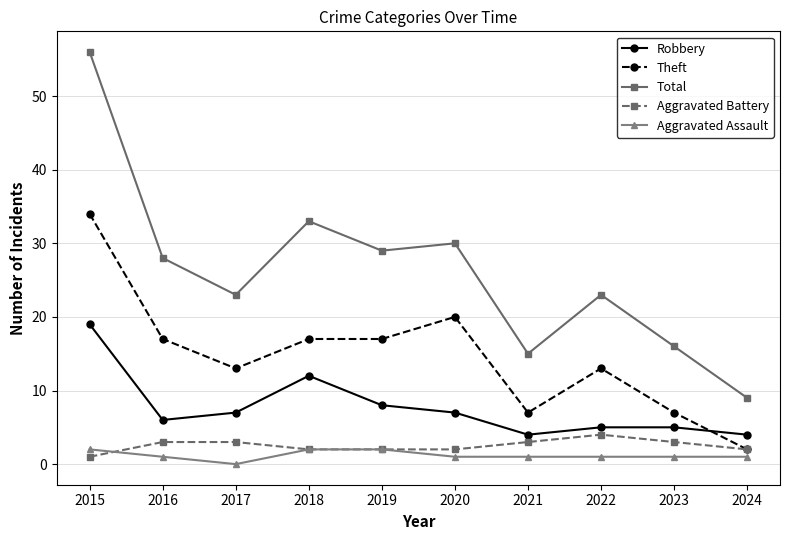

Reading left to right, extract all data points from this chart.

Robbery: 2015=19	2016=6	2017=7	2018=12	2019=8	2020=7	2021=4	2022=5	2023=5	2024=4
Theft: 2015=34	2016=17	2017=13	2018=17	2019=17	2020=20	2021=7	2022=13	2023=7	2024=2
Total: 2015=56	2016=28	2017=23	2018=33	2019=29	2020=30	2021=15	2022=23	2023=16	2024=9
Aggravated Battery: 2015=1	2016=3	2017=3	2018=2	2019=2	2020=2	2021=3	2022=4	2023=3	2024=2
Aggravated Assault: 2015=2	2016=1	2017=0	2018=2	2019=2	2020=1	2021=1	2022=1	2023=1	2024=1